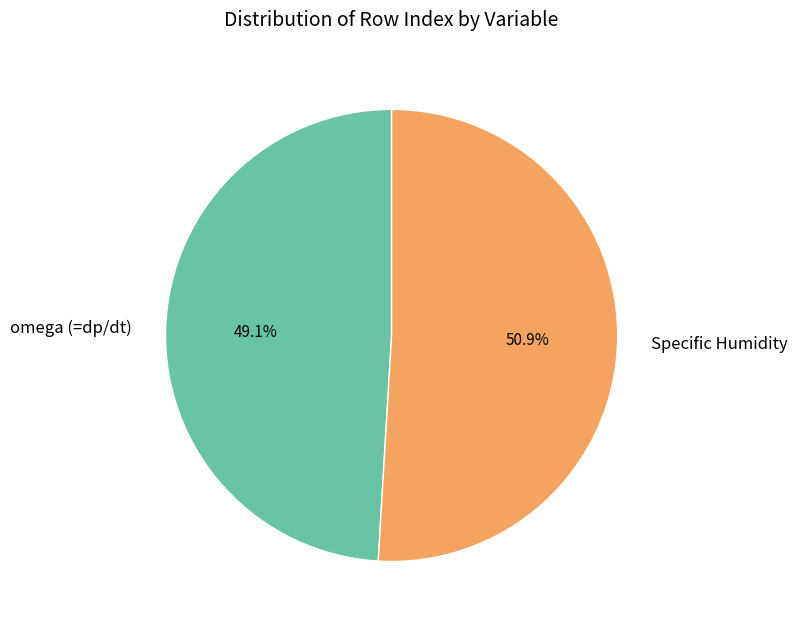

Is the sum of Specific Humidity and omega (=dp/dt) greater than half?

Yes